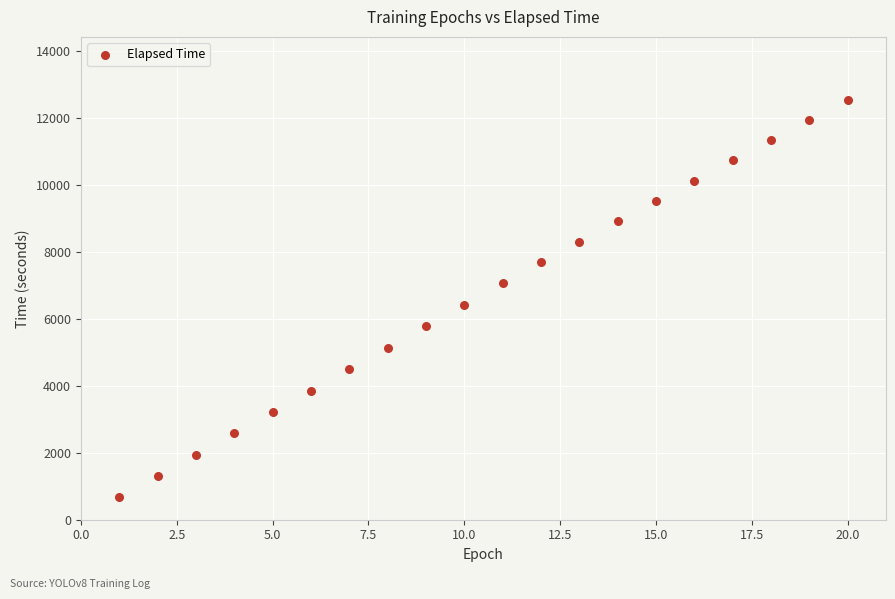

What is the range of X values (max minus min)?

19.0